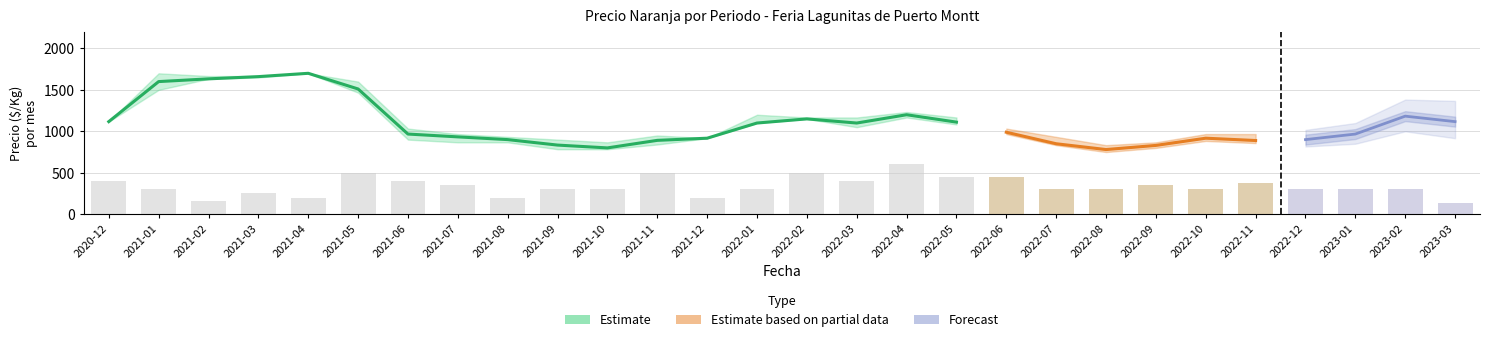

Is it true that Volumen promedio equals 133 at 2021-05?

False